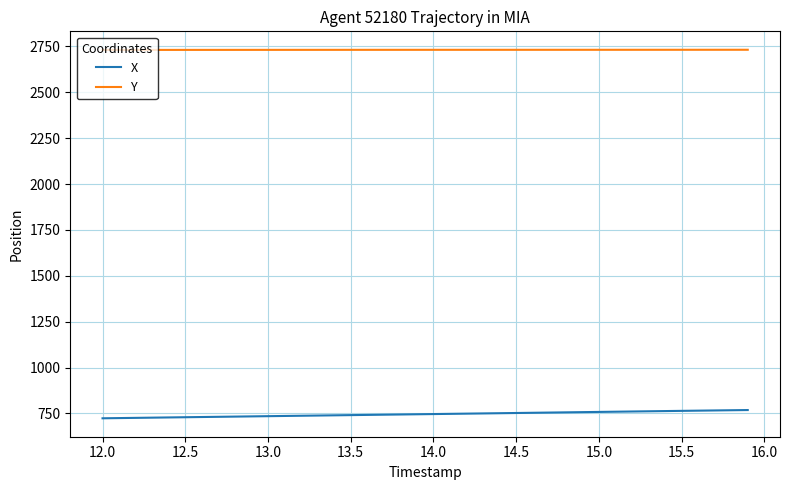

Does the chart have visible grid lines?

Yes